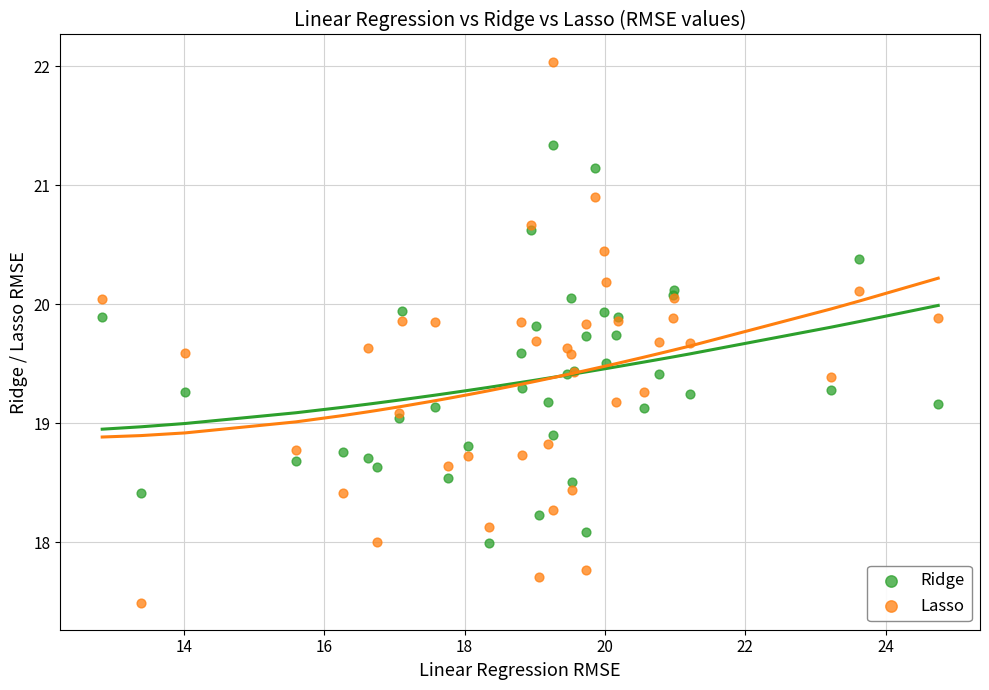

Which series reaches the minimum Y coordinate?

Lasso